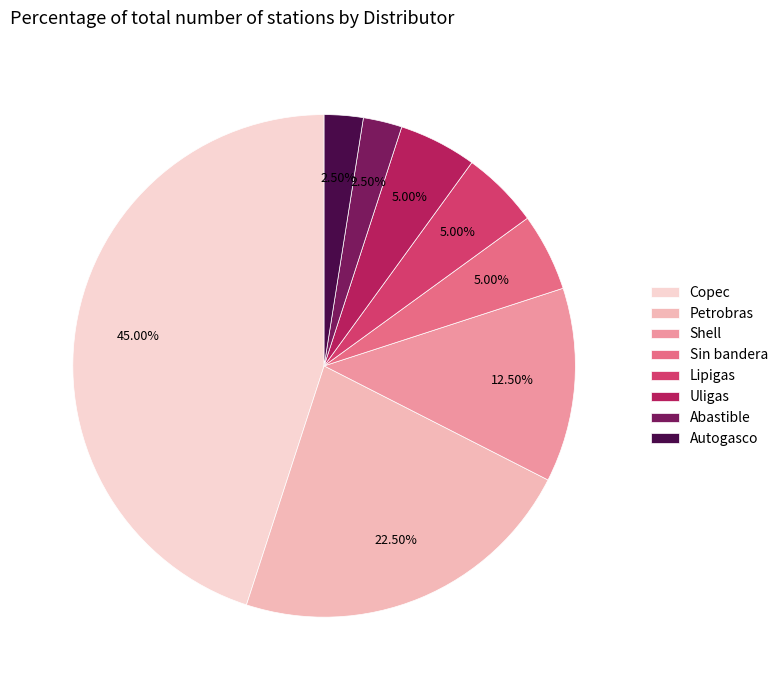

Which slice is the largest?

Copec